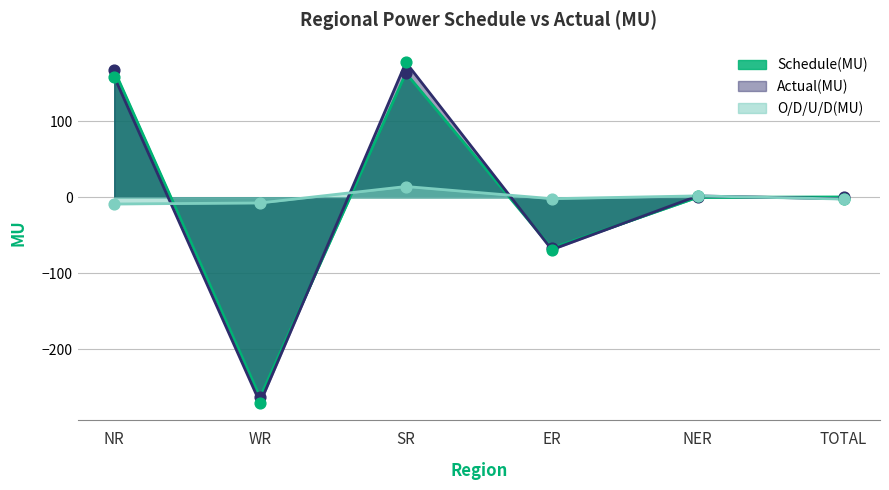

At which category is the sum across all series the highest?

SR